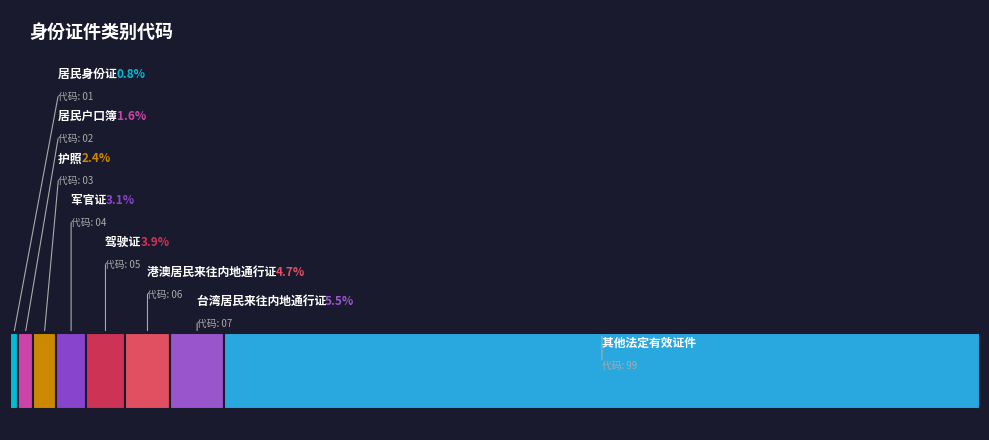

True or false: 驾驶证 accounts for 1% of the total.

False